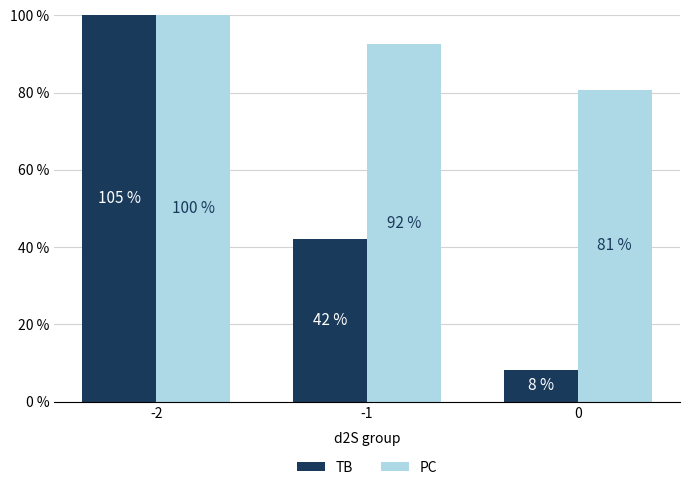

What is the value of the PC bar at the 3rd from the left?

80.7